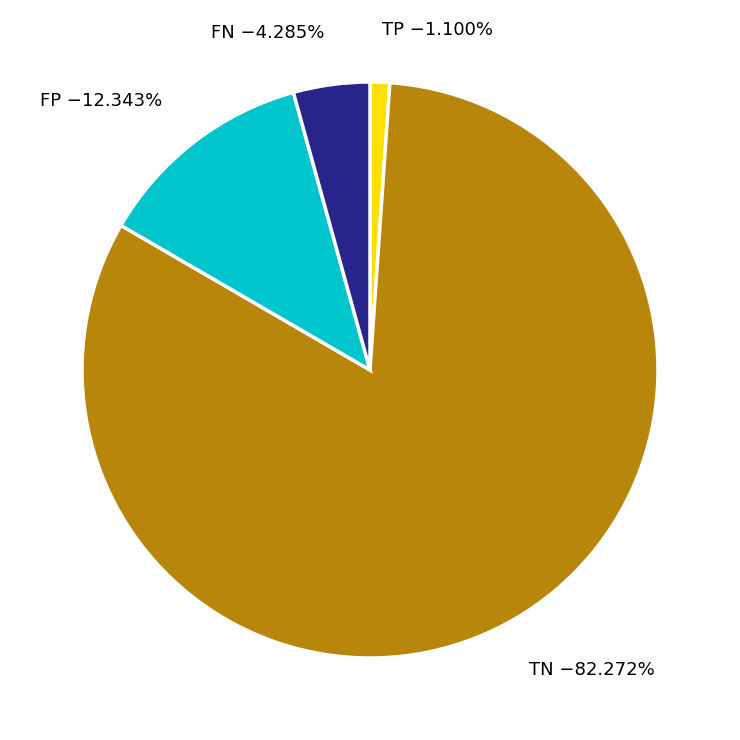

Which category accounts for the majority?

TN −82.272%